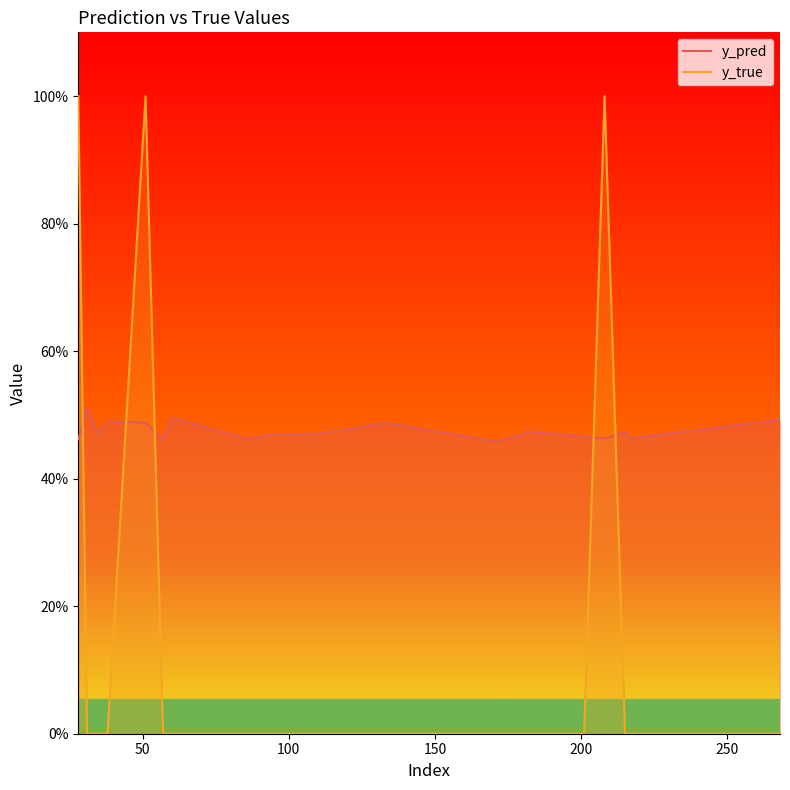

Which series has the widest spread of values?

y_true